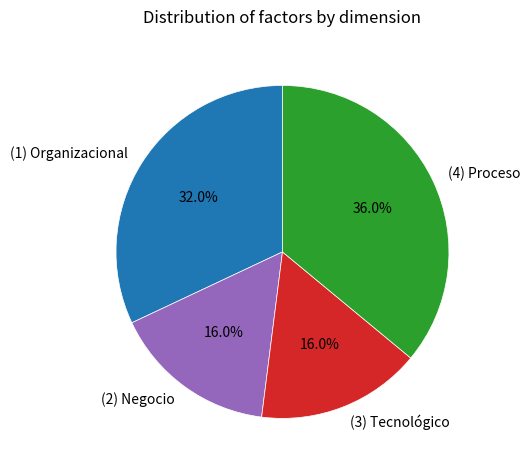

Which category has the biggest portion of the pie?

(4) Proceso